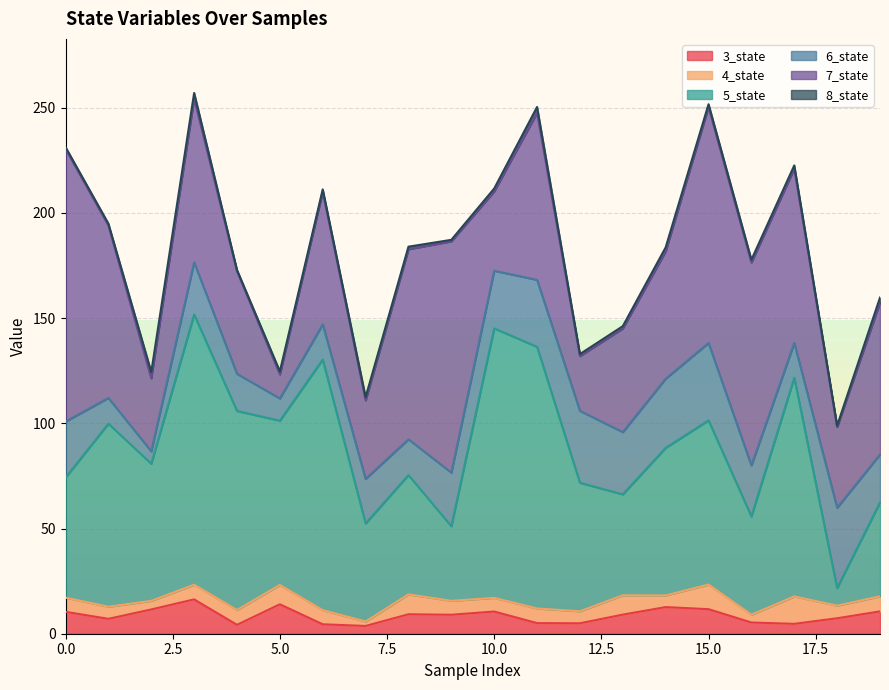

After their last crossing, which series has the higher values: 3_state or 6_state?

6_state